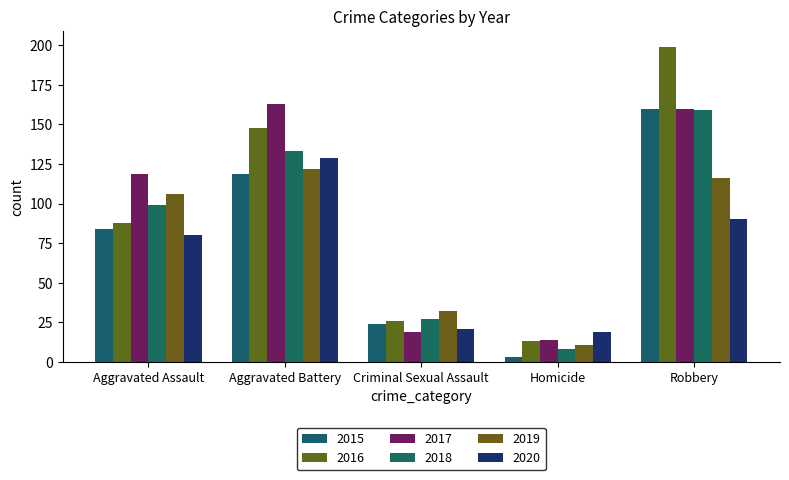

How many data points in 2020 are less than 80?

2